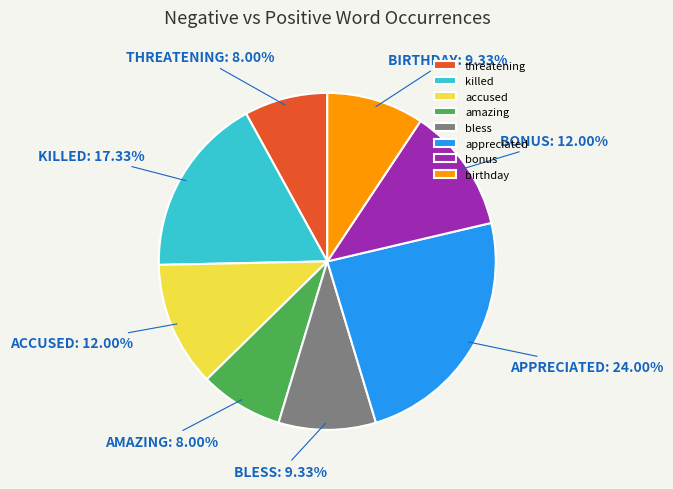

The killed slice represents 26% of the pie. True or false?

False